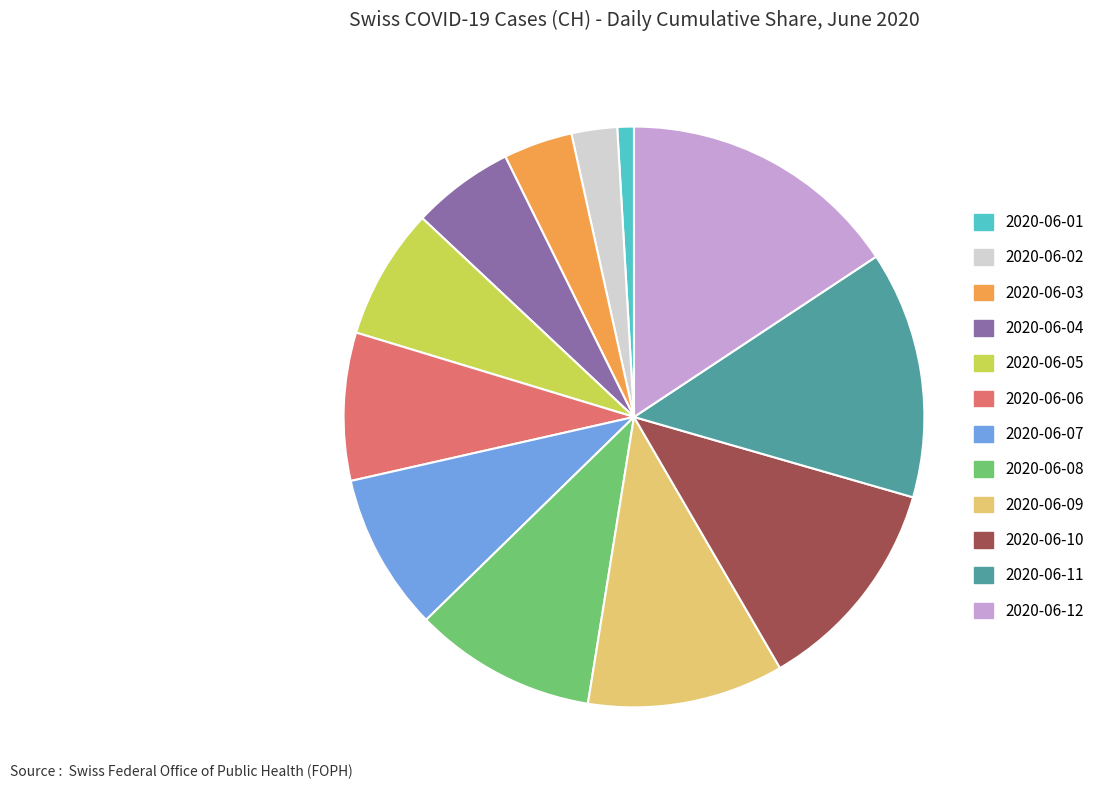

Rank the categories by value from highest to lowest.

2020-06-12, 2020-06-11, 2020-06-10, 2020-06-09, 2020-06-08, 2020-06-07, 2020-06-06, 2020-06-05, 2020-06-04, 2020-06-03, 2020-06-02, 2020-06-01